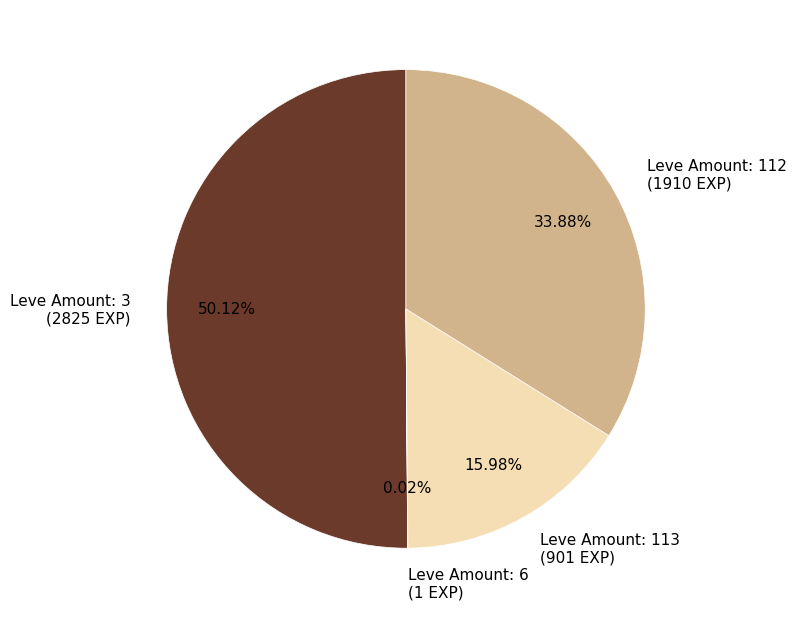

What is the ratio of the value at Leve Amount: 112 (1910 EXP) to the value at Leve Amount: 113 (901 EXP)?

2.1